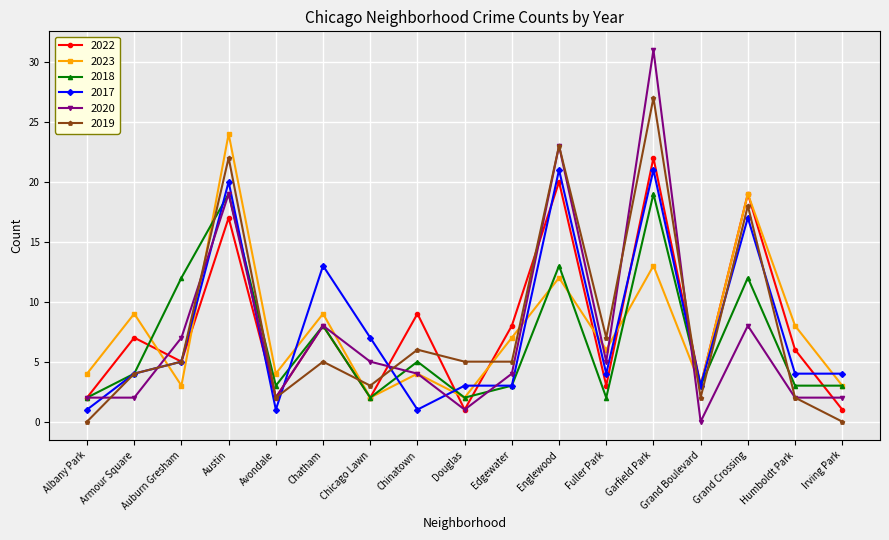

The 2022 series shows 3 at Fuller Park. True or false?

True